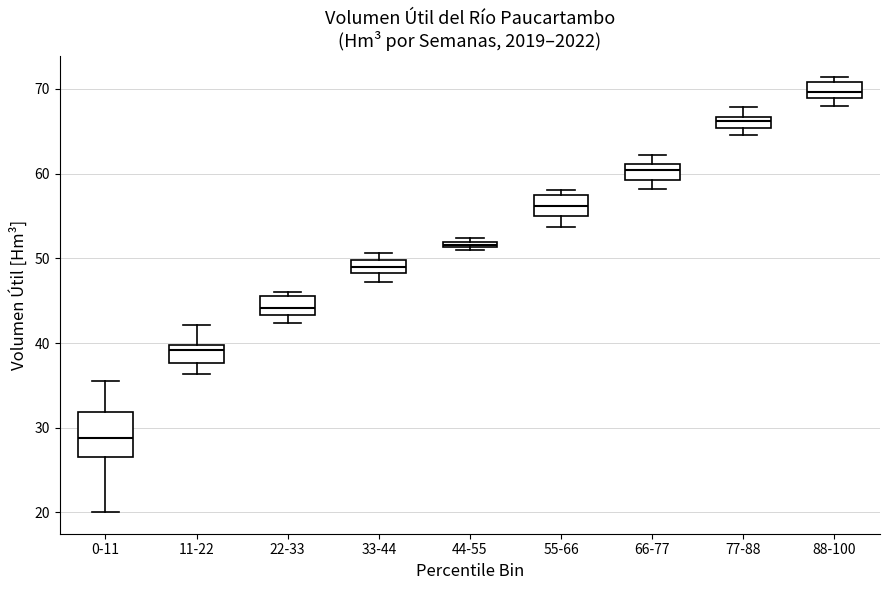

Which box has the lowest median line?

0-11